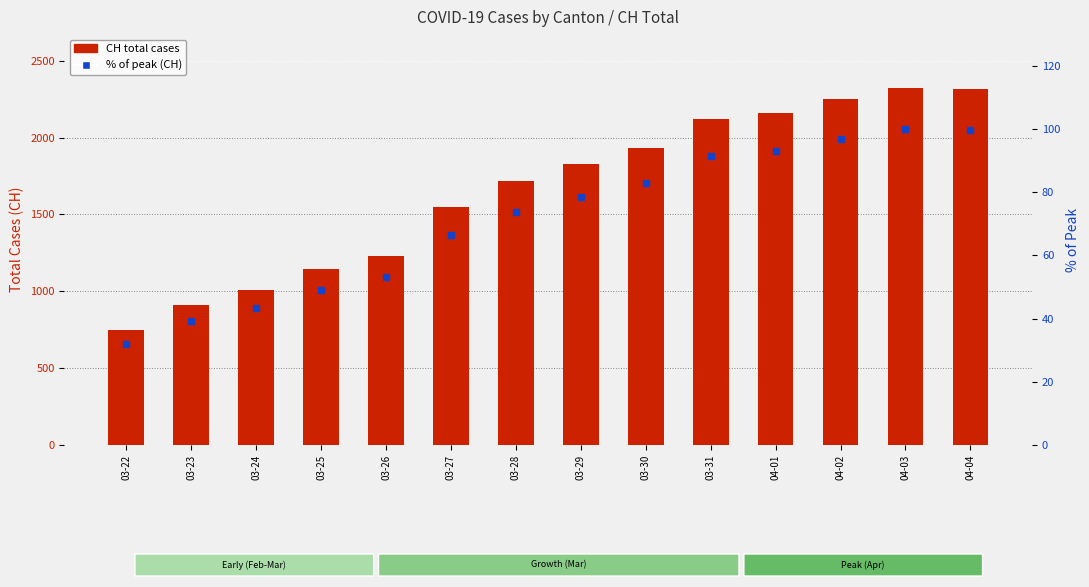

At 03-24, list the series in order from largest to smallest.

CH total cases, % of peak (CH)